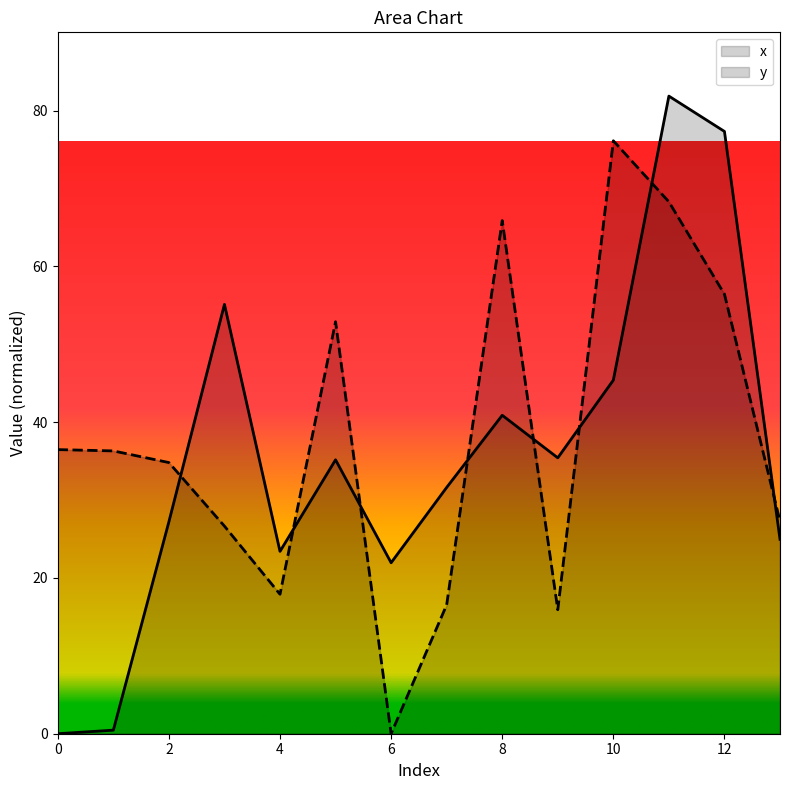

How many interior local peaks does the x series have?

4